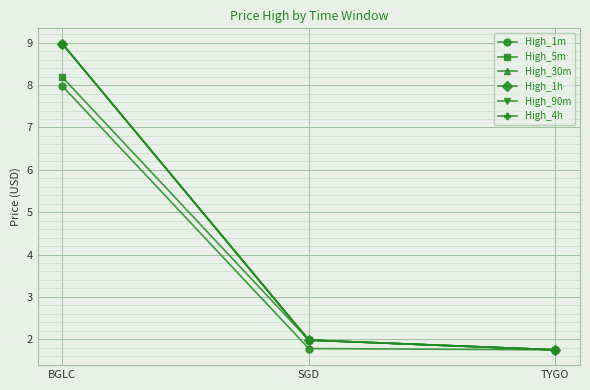

What is the lowest value of the High_4h series?

1.8